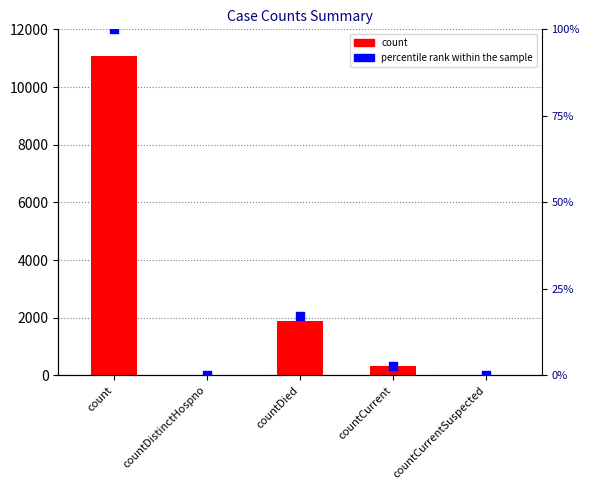

What are all the series names shown in the legend?

count, percentile rank within the sample